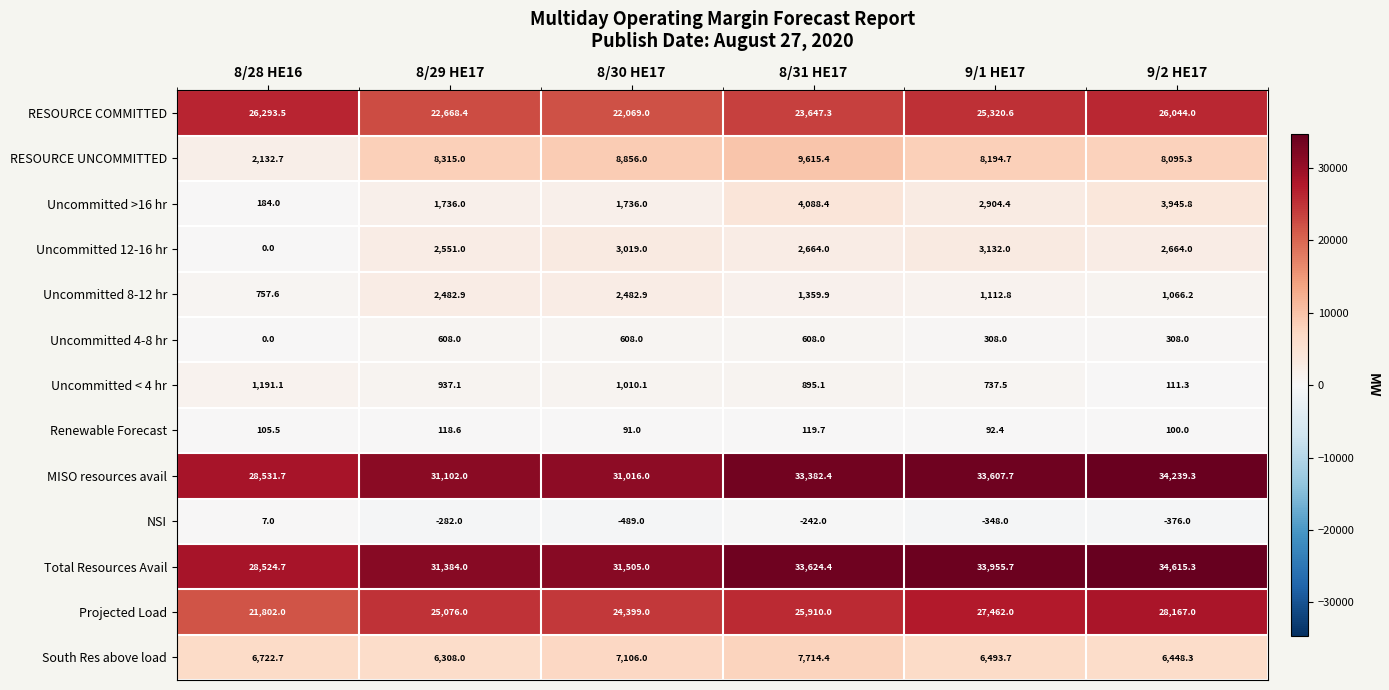

At which label is Uncommitted 12-16 hr closest to 1566?

8/29 HE17